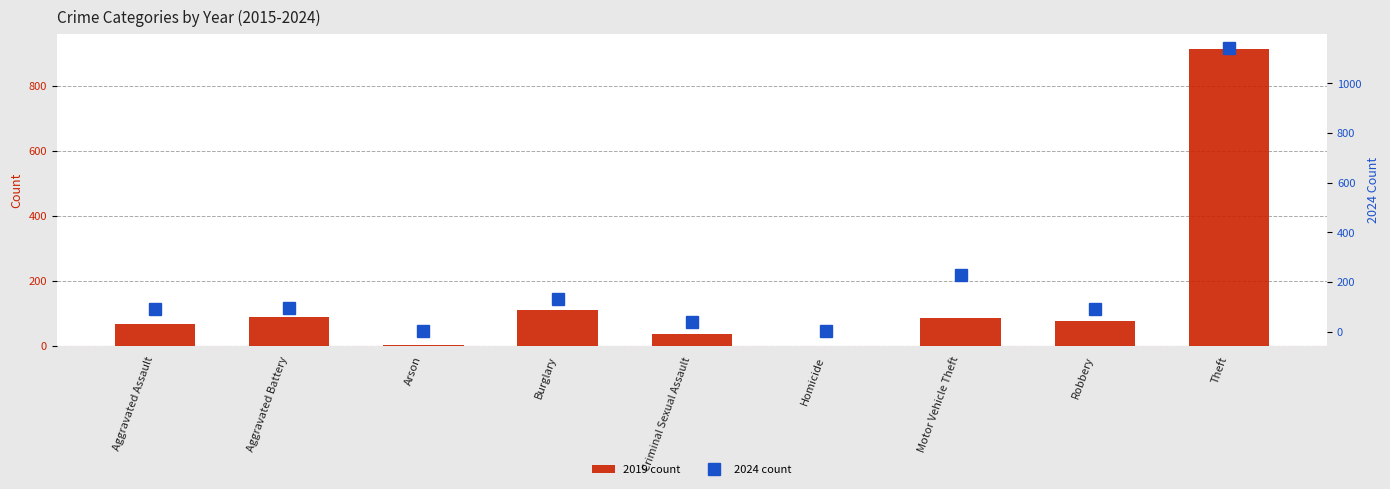

Which category has the highest value in the 2019 count series?

Theft